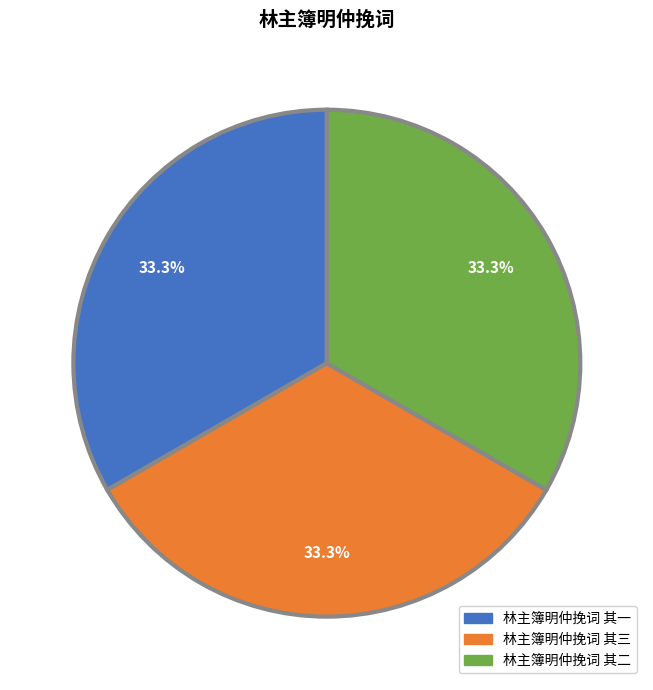

What is the total percentage of 林主簿明仲挽词 其三 and 林主簿明仲挽词 其一?

66.7%